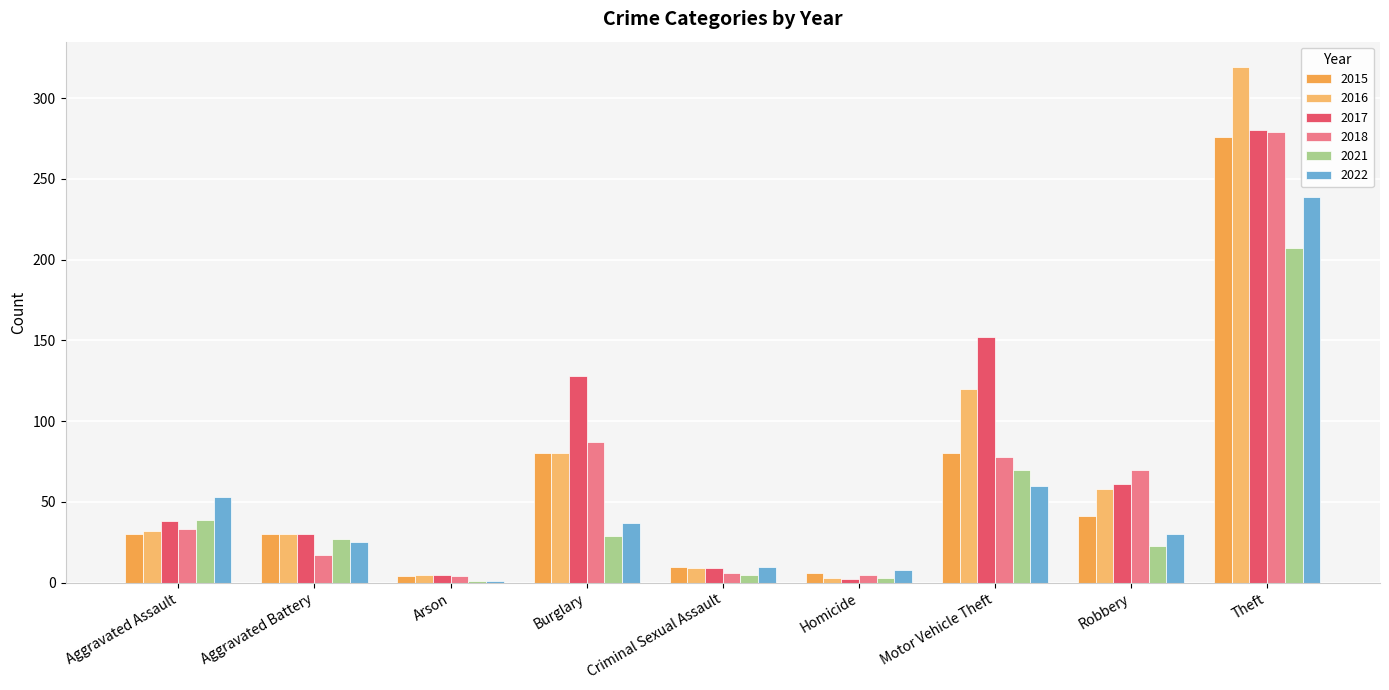

Reading left to right, what are all the values shown in this chart?

2015: 30	30	4	80	10	6	80	41	276
2016: 32	30	5	80	9	3	120	58	319
2017: 38	30	5	128	9	2	152	61	280
2018: 33	17	4	87	6	5	78	70	279
2021: 39	27	1	29	5	3	70	23	207
2022: 53	25	1	37	10	8	60	30	239